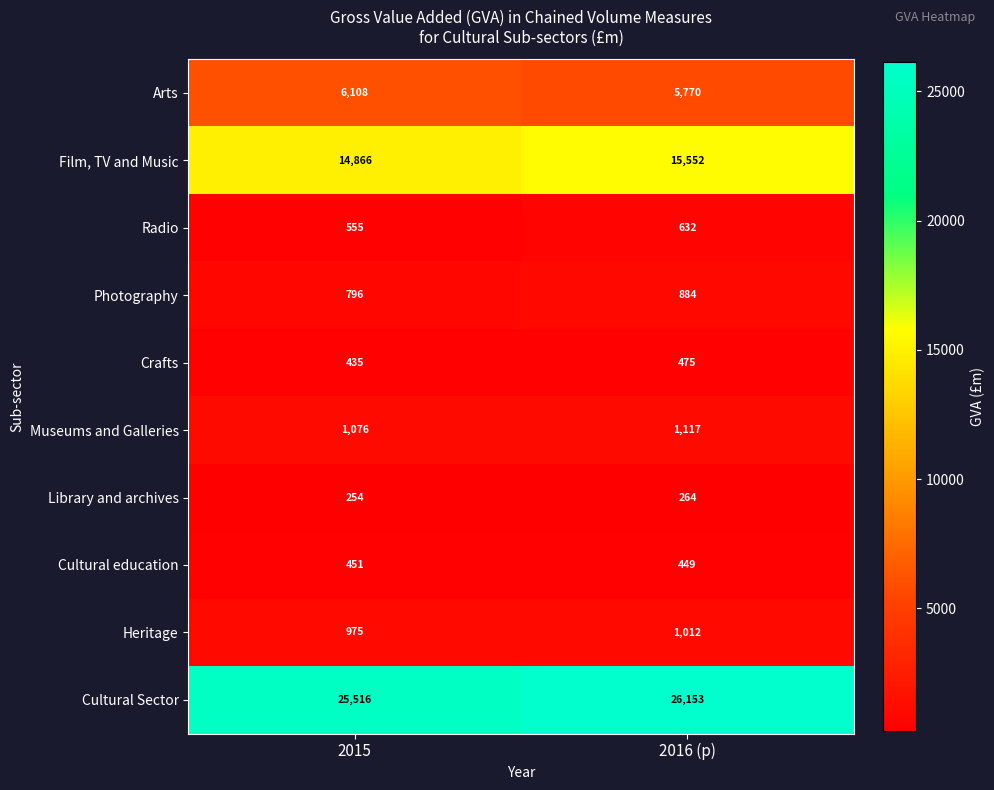

Which category has the highest value across all series?

2016 (p)